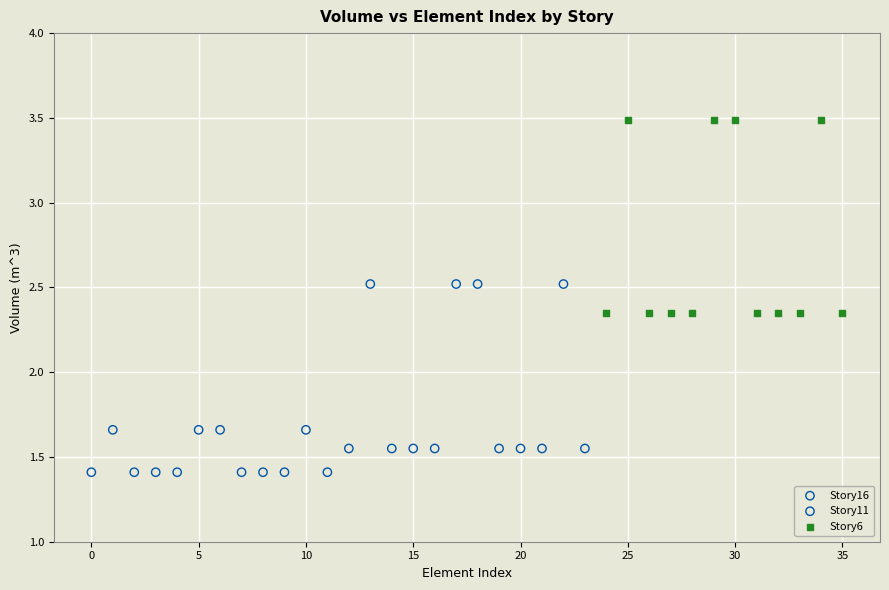

Which series reaches the minimum Y coordinate?

Story16